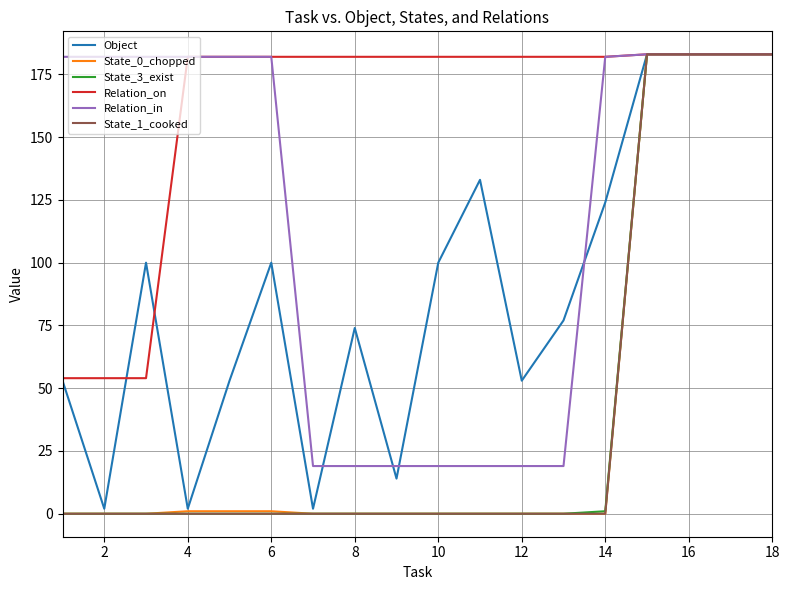

Does the chart have visible grid lines?

Yes